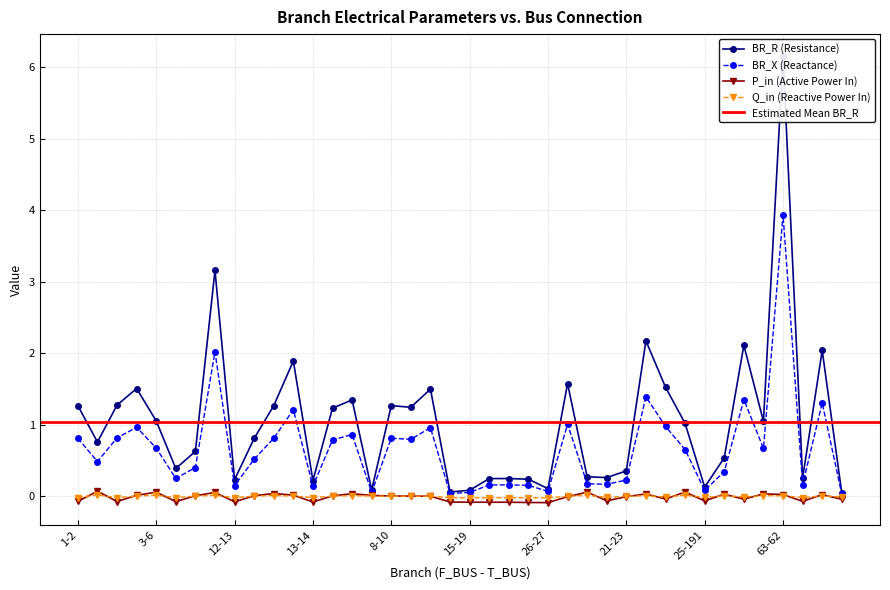

True or false: Q_in (Reactive Power In) has more than 0 interior local peaks.

True